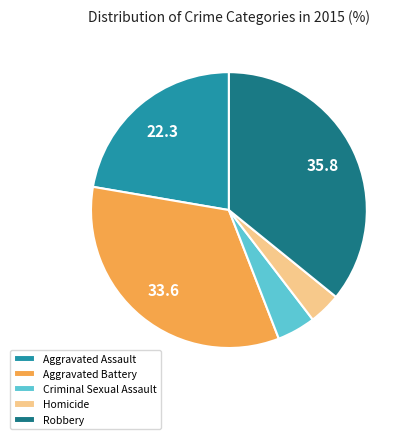

Count the number of slices in the pie.

5